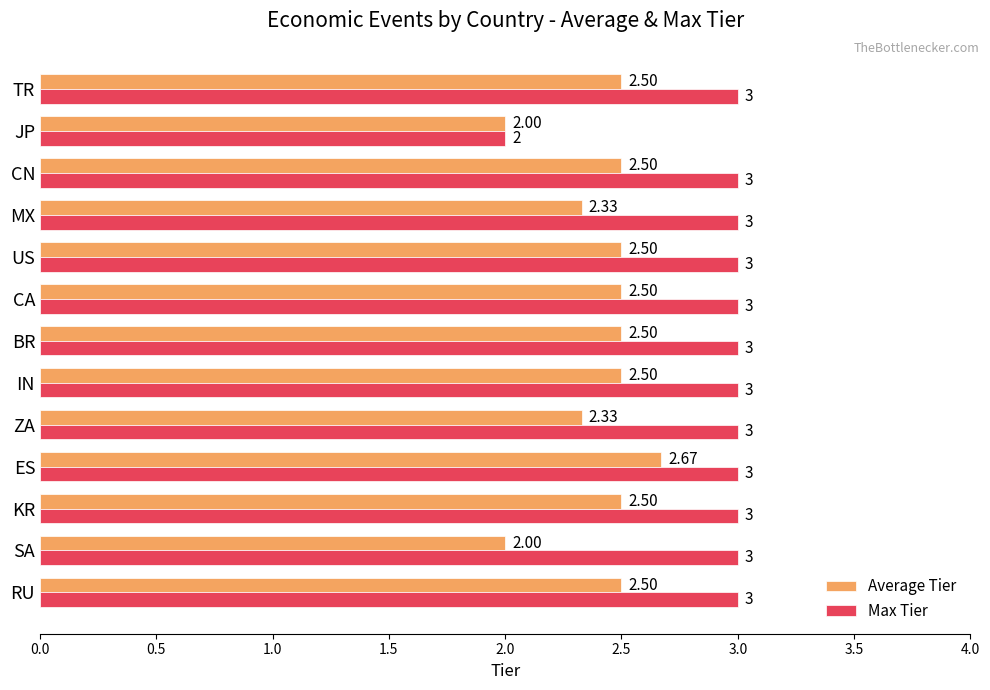

At which category is the sum across all series the highest?

ES